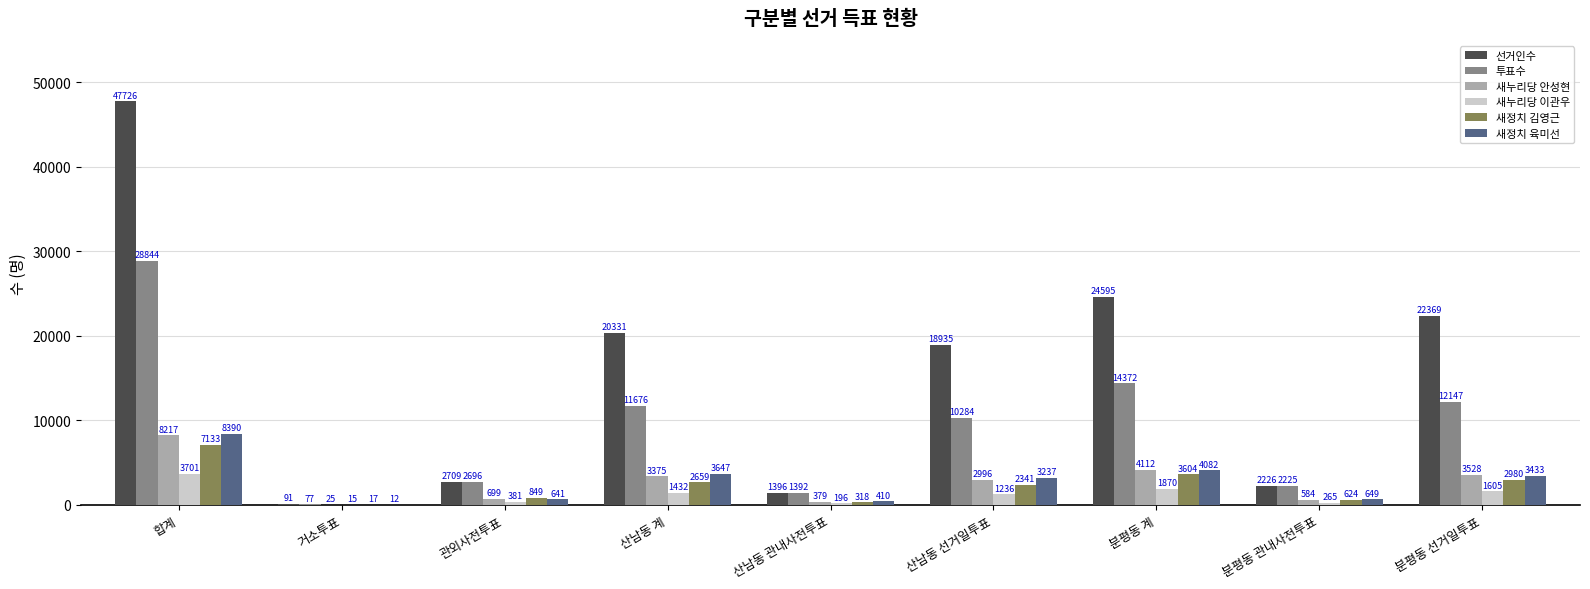

Which series changed the most between 거소투표 and 분평동 선거일투표?

선거인수